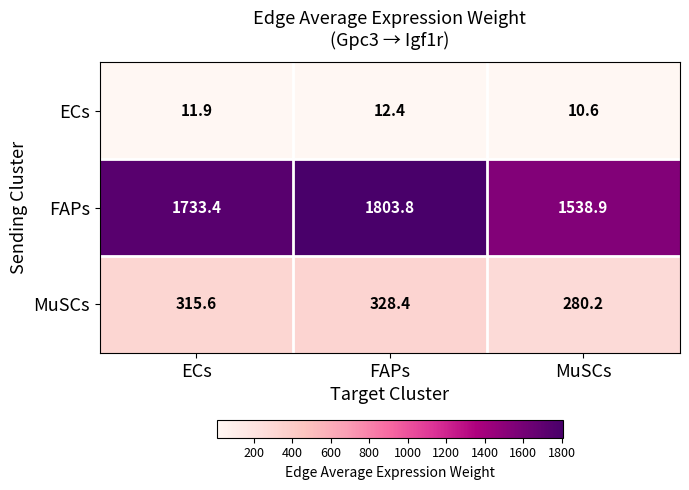

Reading right to left, list all the values displayed in this chart.

ECs: MuSCs=10.6	FAPs=12.4	ECs=11.9
FAPs: MuSCs=1538.9	FAPs=1803.8	ECs=1733.4
MuSCs: MuSCs=280.2	FAPs=328.4	ECs=315.6